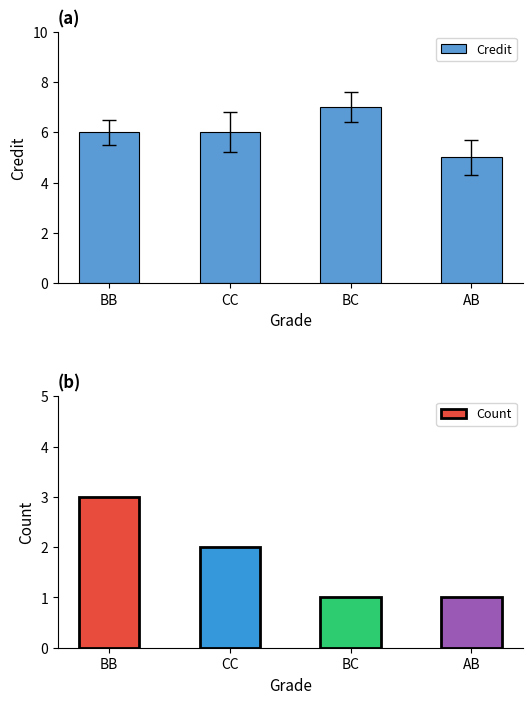

What is the total value across all series at CC?

8